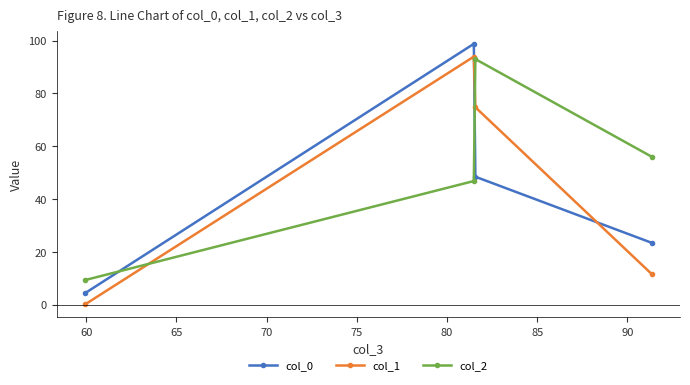

How many data points in col_0 are above 48?

2